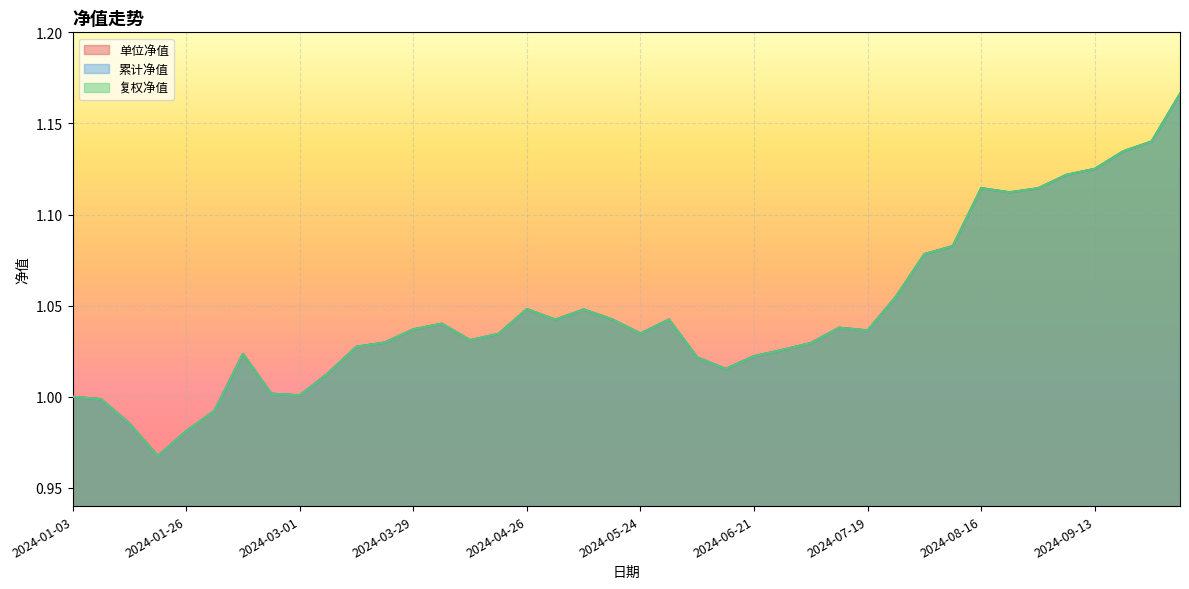

What value does the 单位净值 series have at 2024-05-24?

1.0